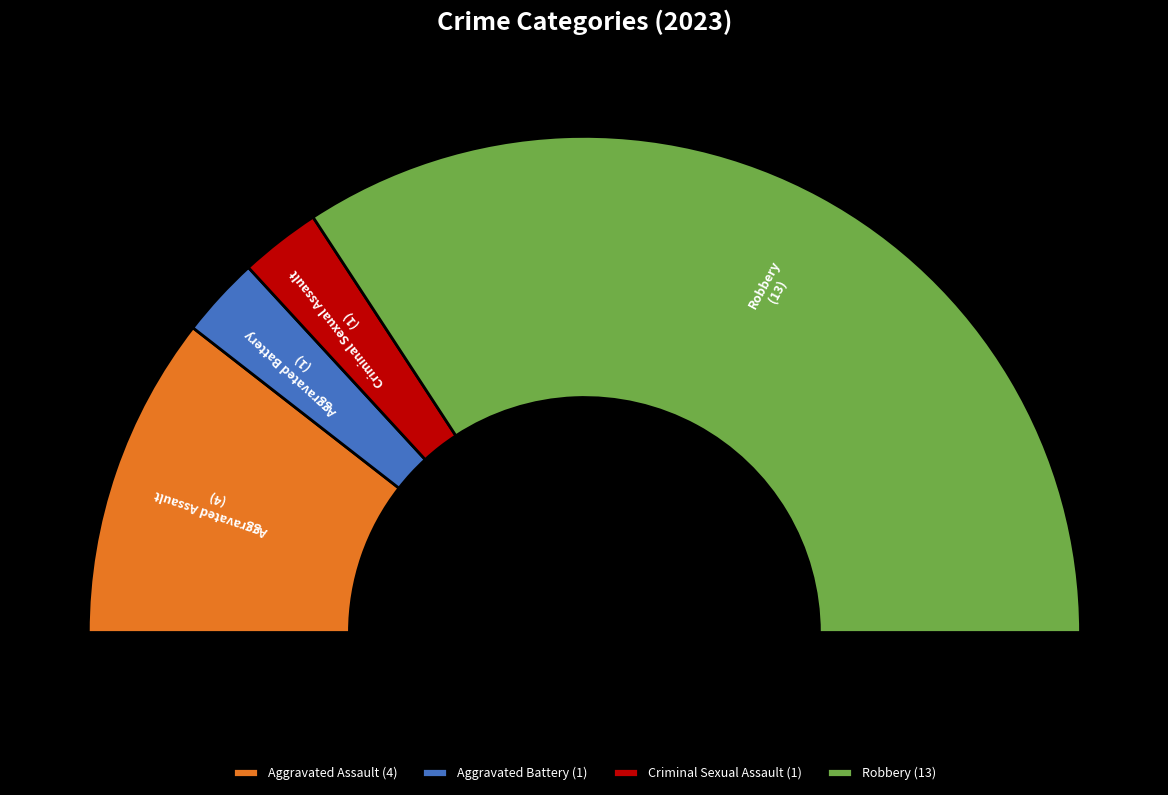

How many slices are in this pie chart?

4